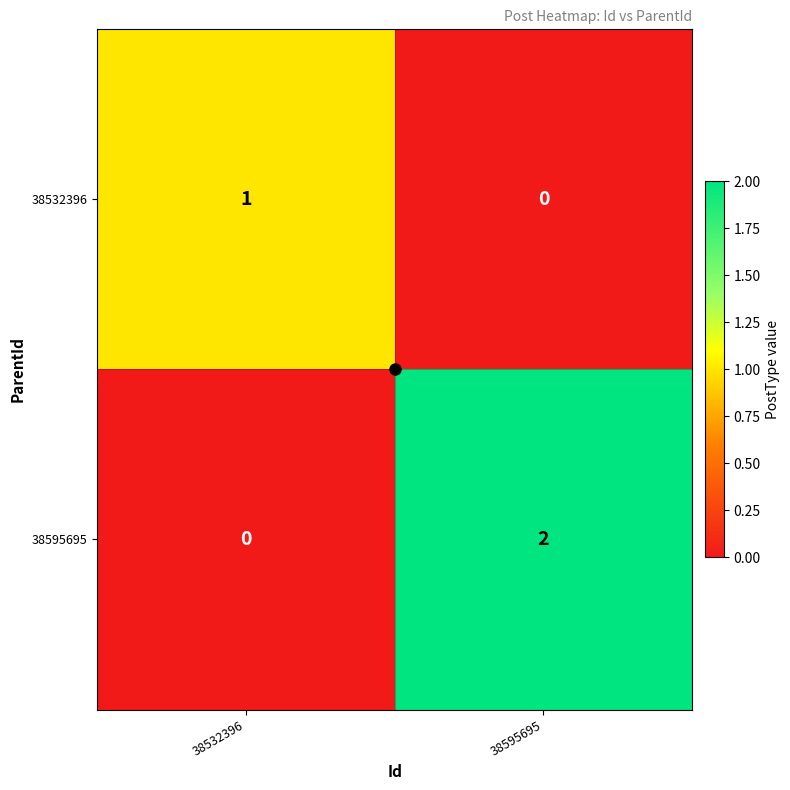

Where is 38532396 nearest to the value 0?

38595695